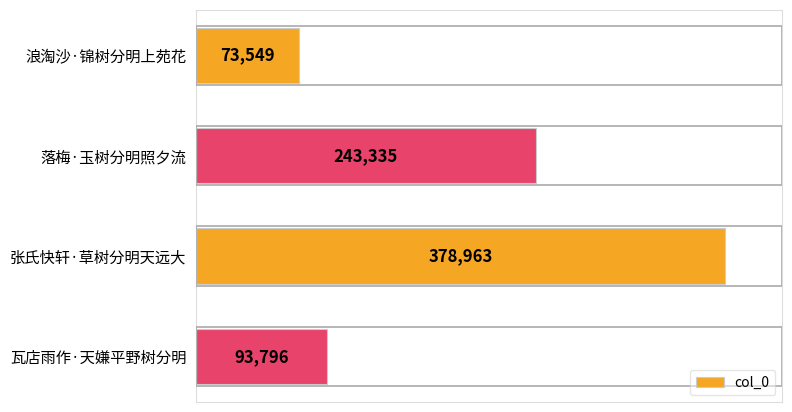

What is the difference between the second highest and minimum values?

169786